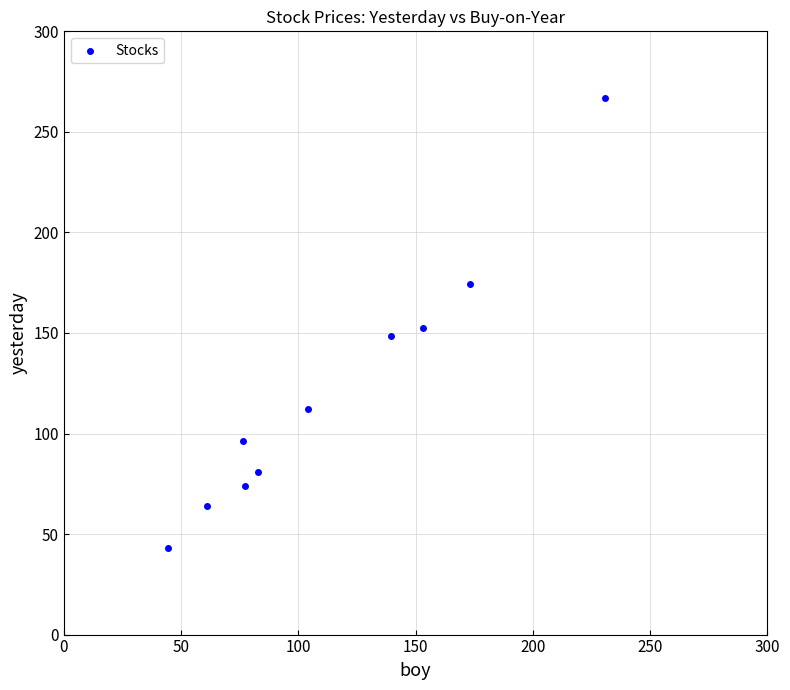

What is the range of X values (max minus min)?

186.4